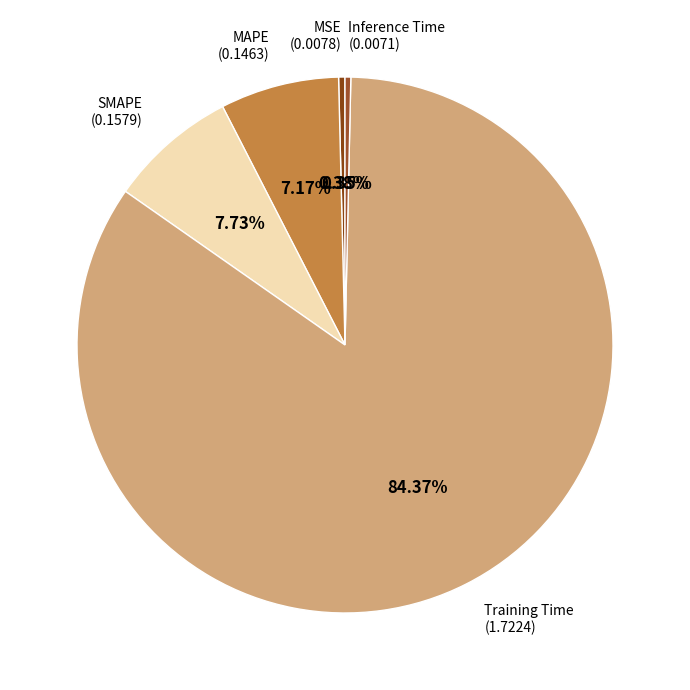

Count the number of slices in the pie.

5